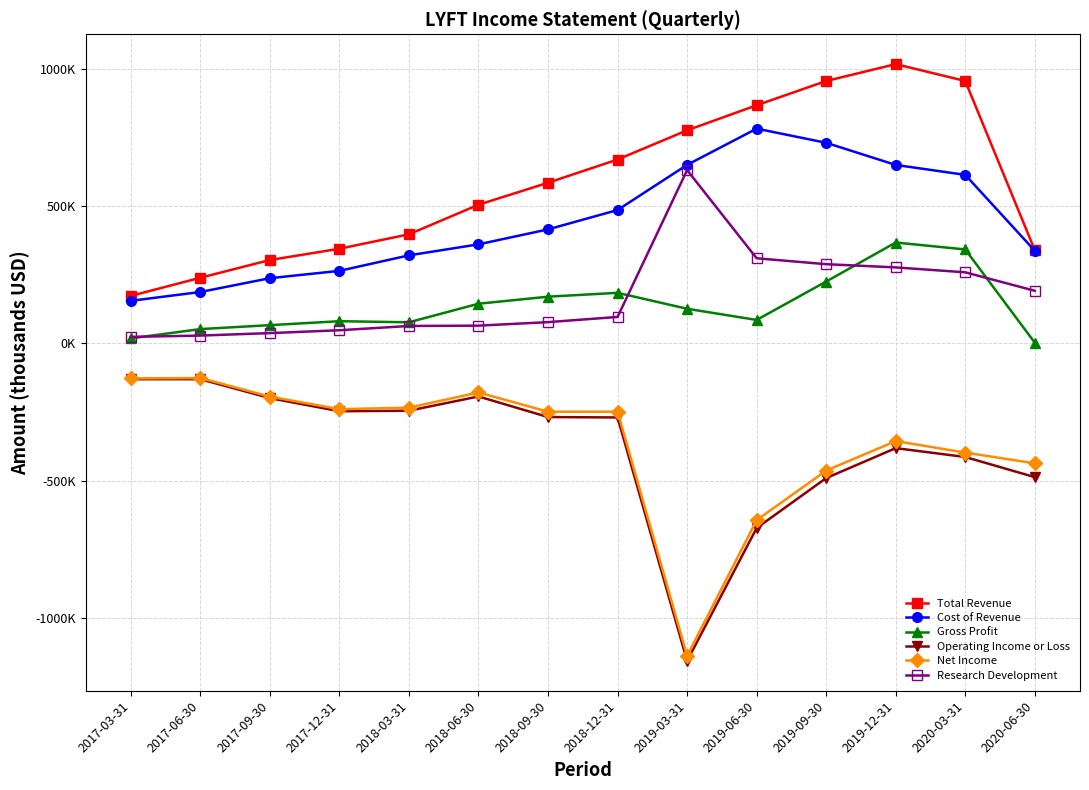

True or false: Gross Profit has a value of 107030 at 2017-12-31.

False